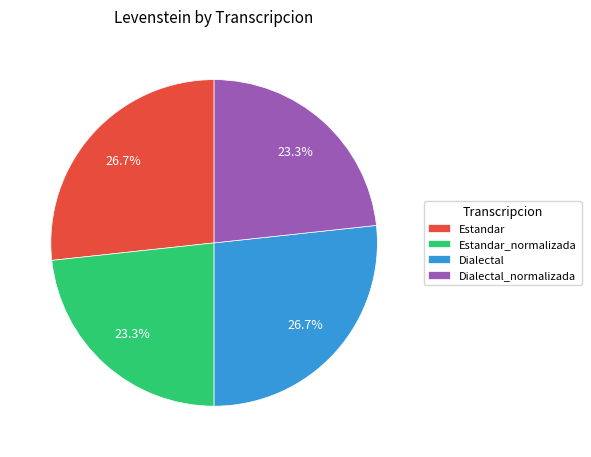

Between Estandar and Dialectal_normalizada, which is larger?

Estandar